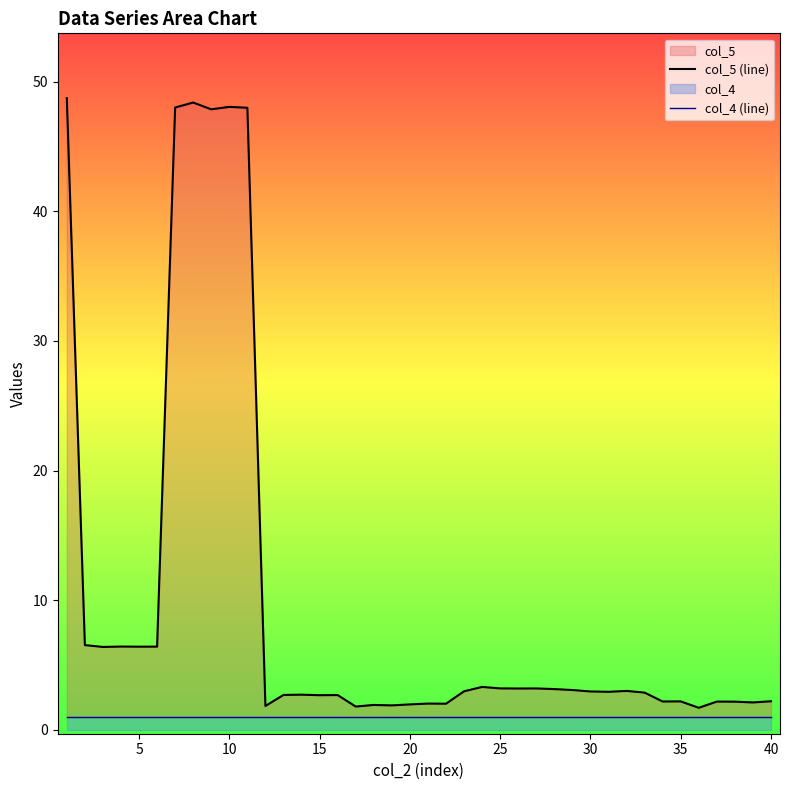

What is the difference between the col_5 (line) values at 30 and 40?

0.8